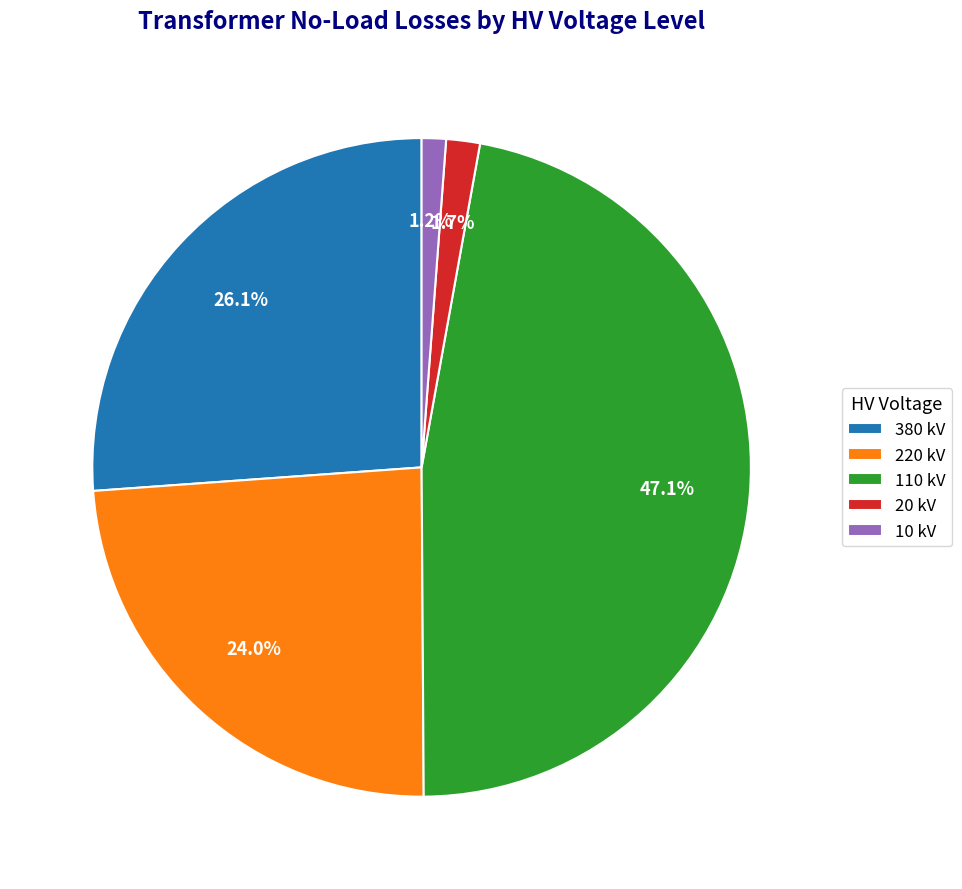

Which slice is the largest?

110 kV